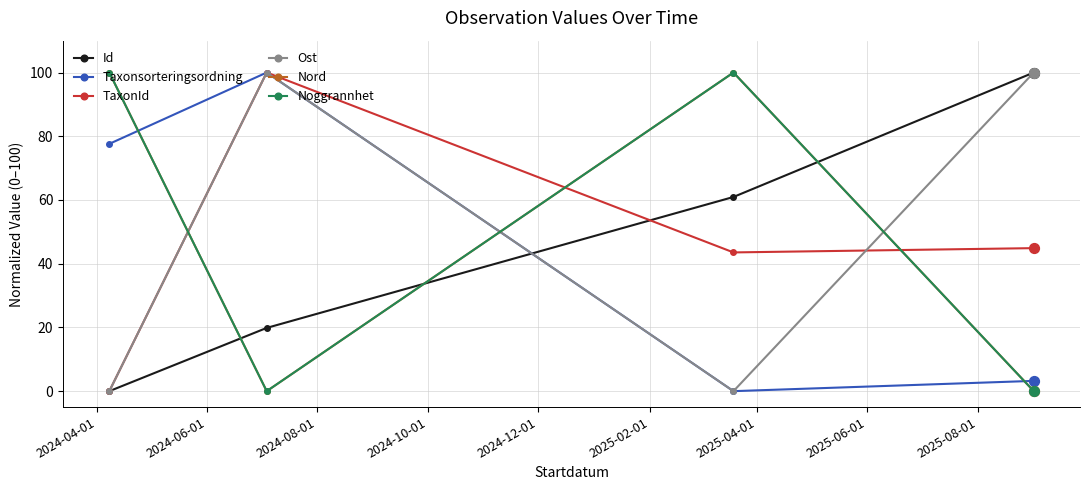

At how many categories does at least one series exceed 56?

4